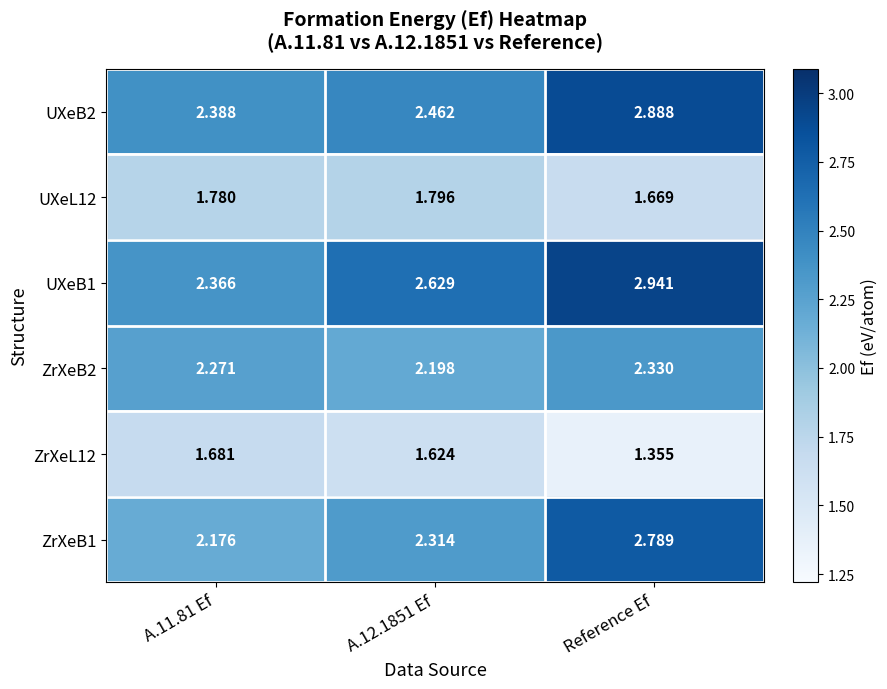

Which category has the lowest value across all series?

Reference Ef